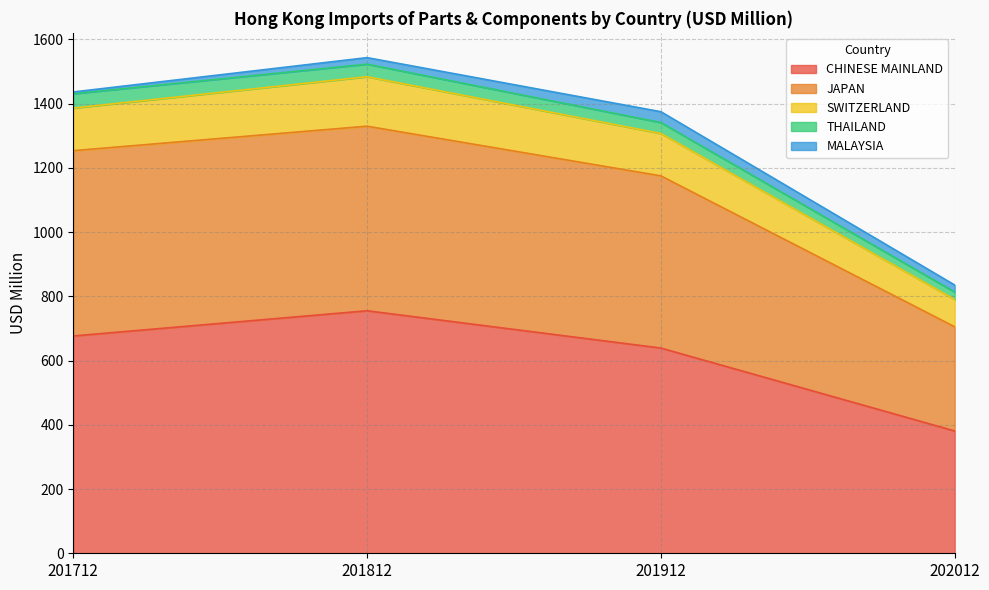

Rank the categories by CHINESE MAINLAND value from lowest to highest.

202012, 201912, 201712, 201812